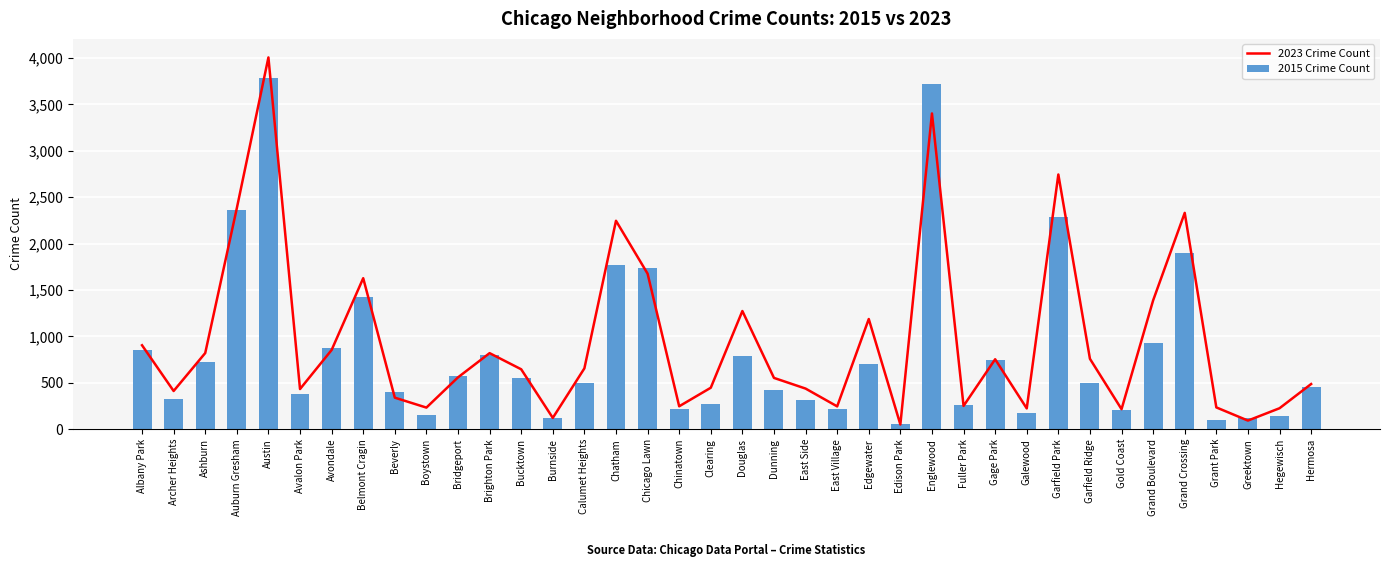

What is the value of the 2023 Crime Count bar at the 32nd from the left?

215